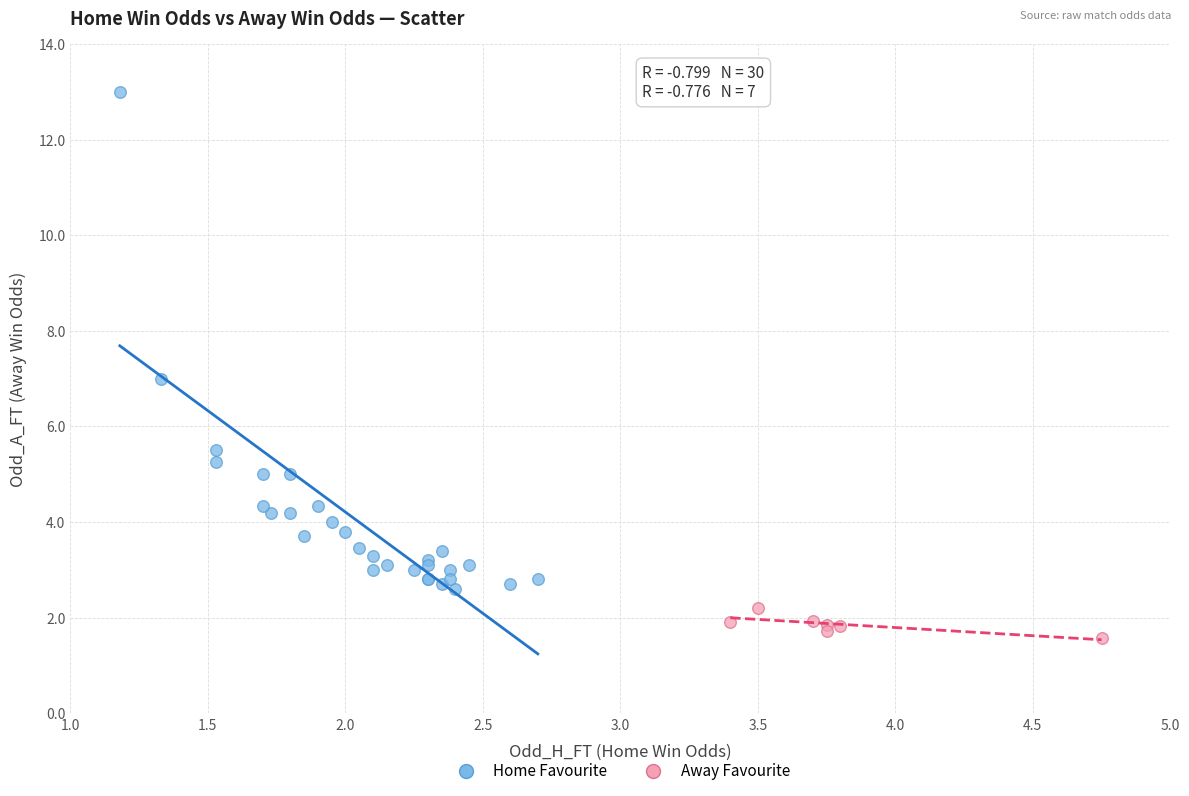

Which series has the widest spread of Y values?

Home Favourite